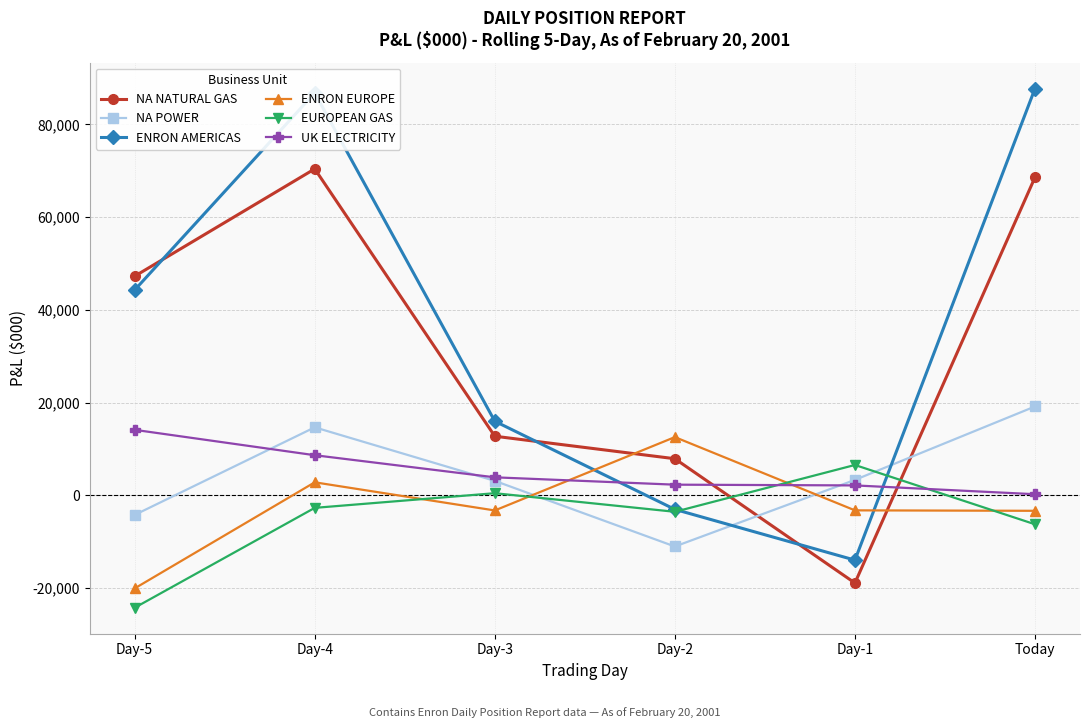

Which series has the largest range (max minus min)?

ENRON AMERICAS